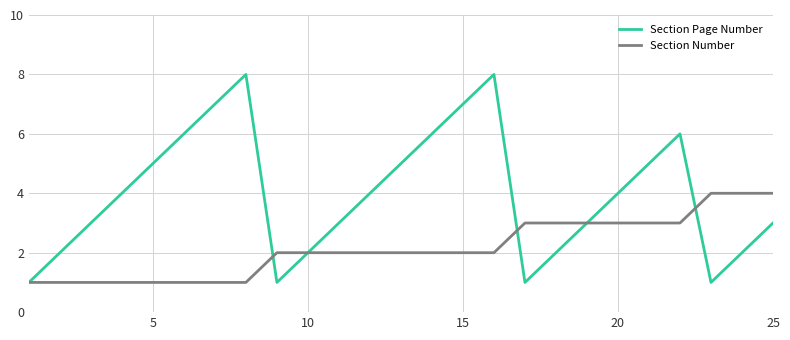

Which series has the largest range (max minus min)?

Section Page Number